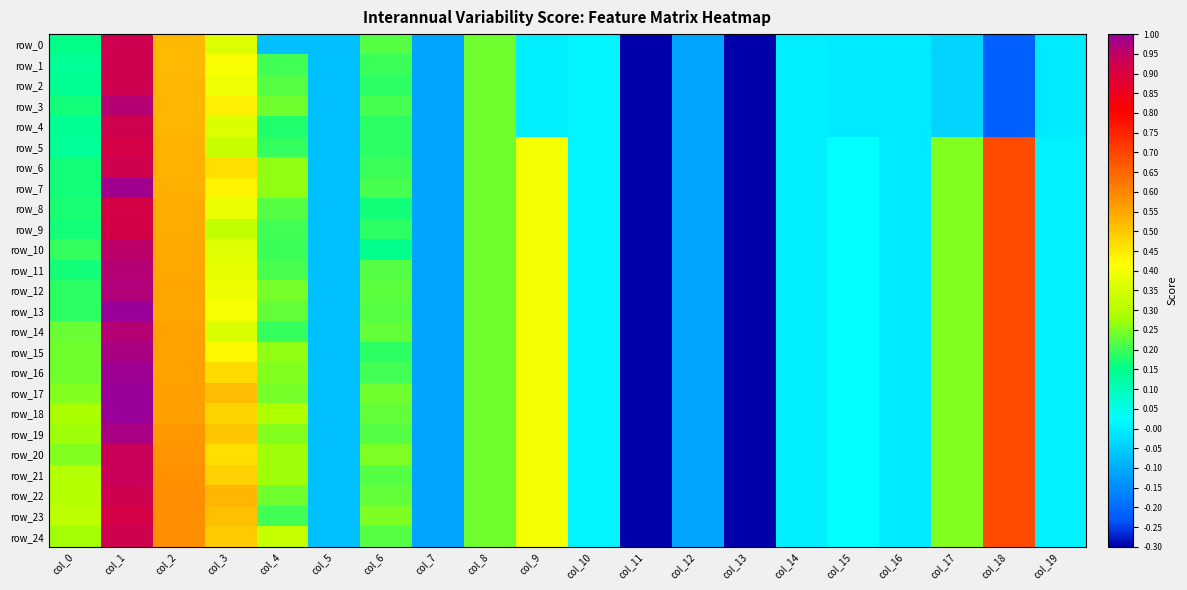

Which series has the largest total across all categories?

row_18